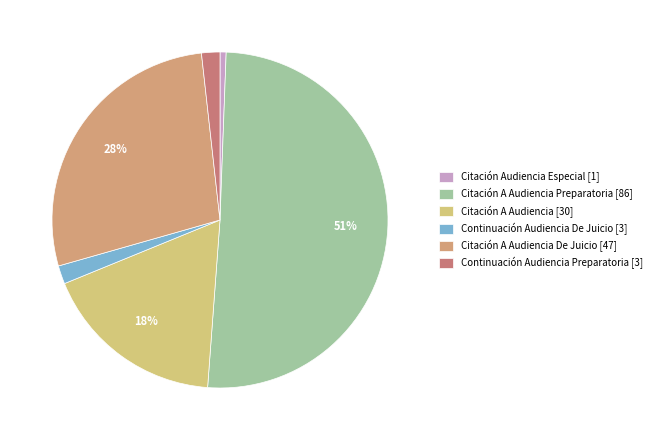

Count the number of slices in the pie.

6